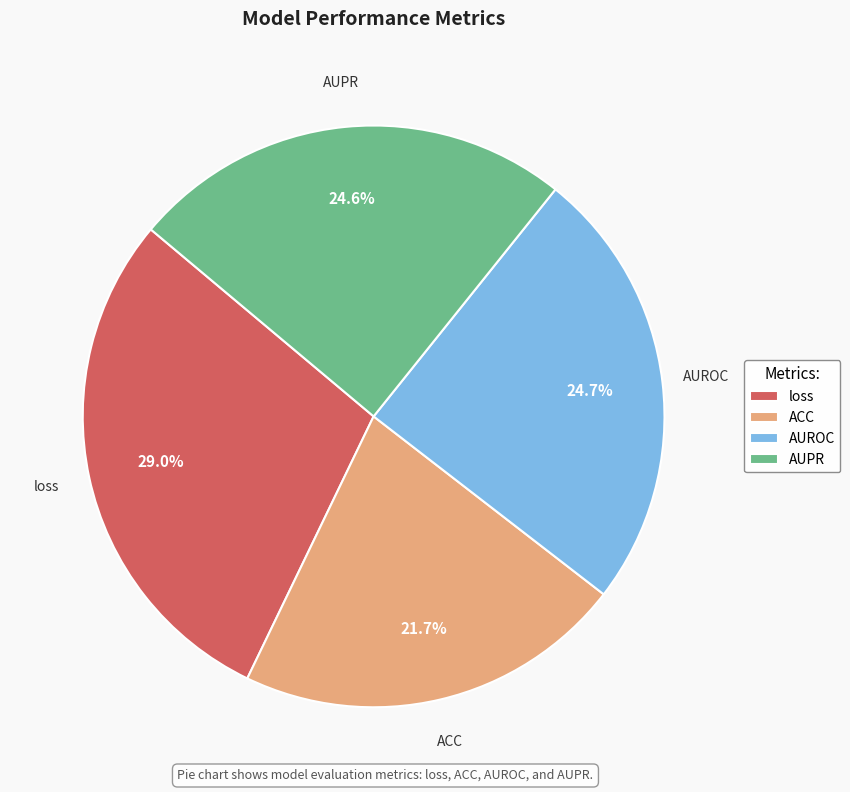

True or false: loss accounts for 29% of the total.

True